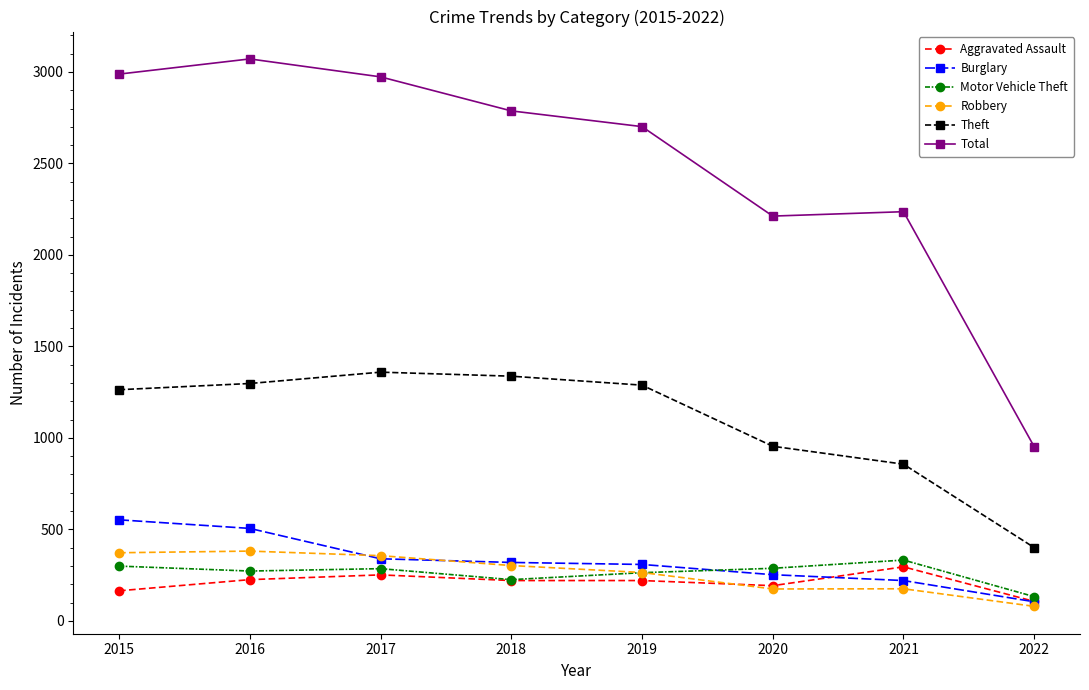

List the series in order of their peak value, highest first.

Total, Theft, Burglary, Robbery, Motor Vehicle Theft, Aggravated Assault